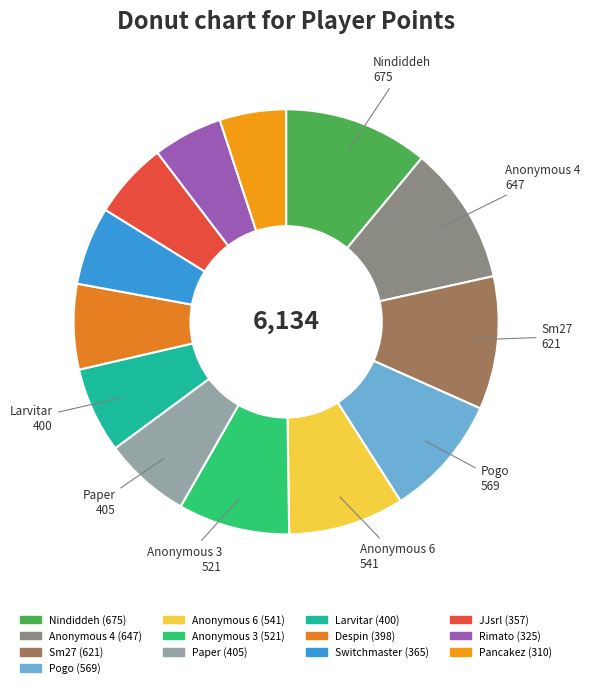

Which category has the smallest portion of the pie?

Pancakez